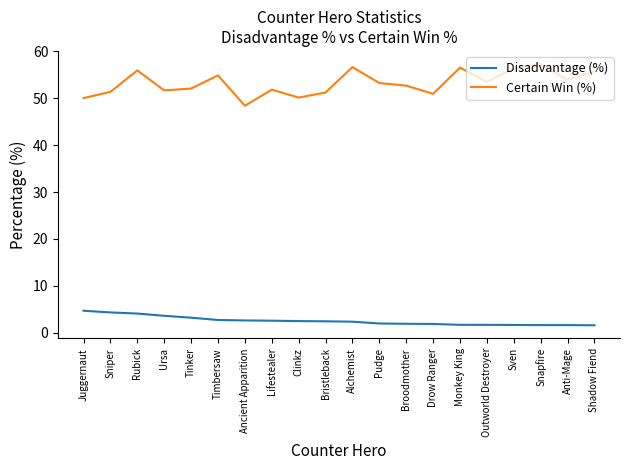

At which category is the sum across all series the highest?

Rubick